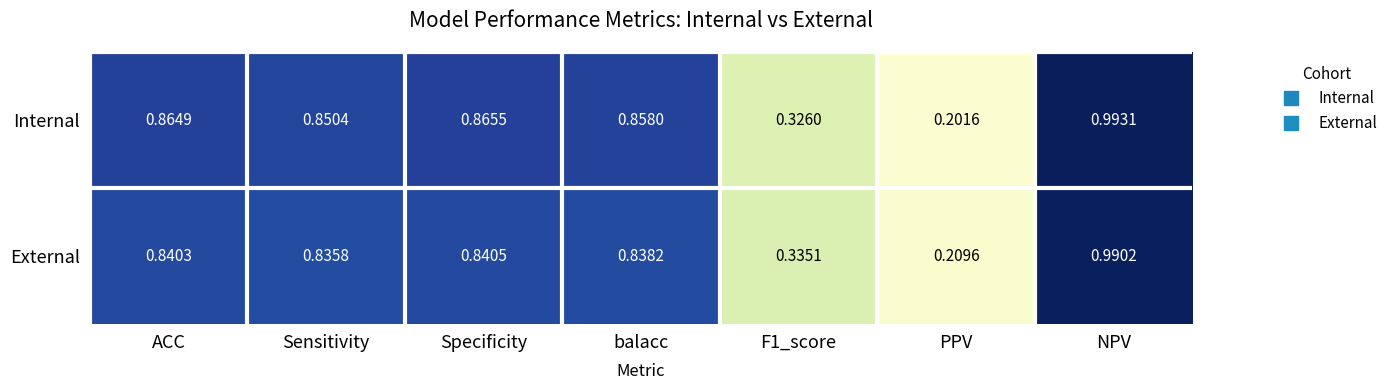

Which series has the widest spread of values?

Internal